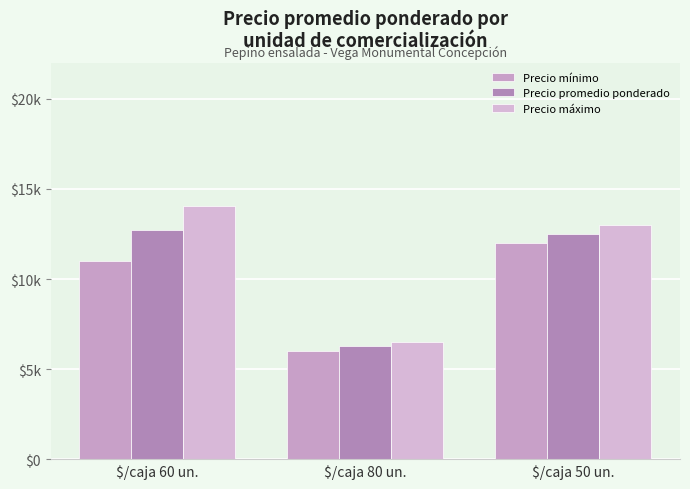

The value of Precio máximo at $/caja 60 un. is 14025. True or false?

True